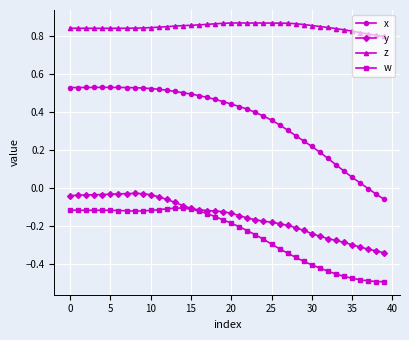

Which series has the largest total across all categories?

z